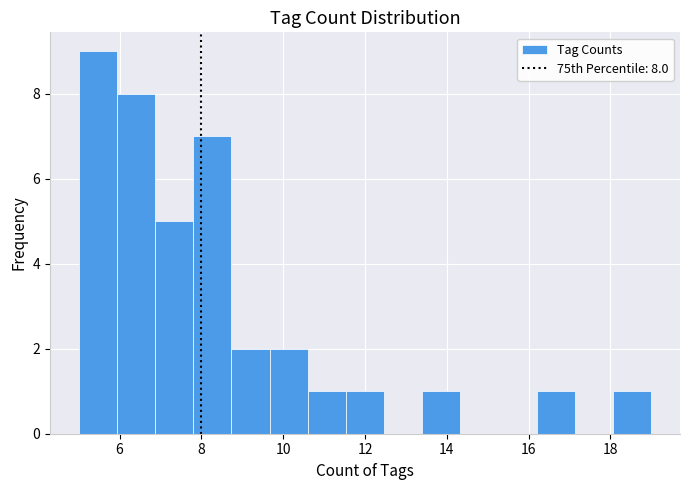

Over which range of the x-axis is the bar tallest?

5.0 to 6.0